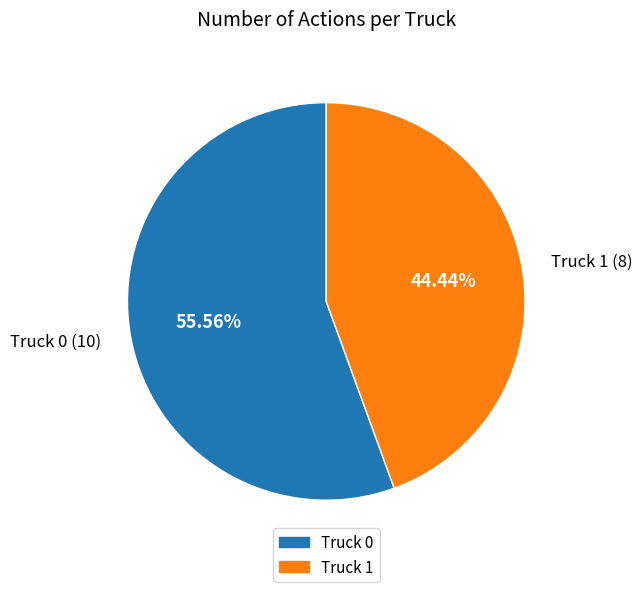

Count the number of slices in the pie.

2